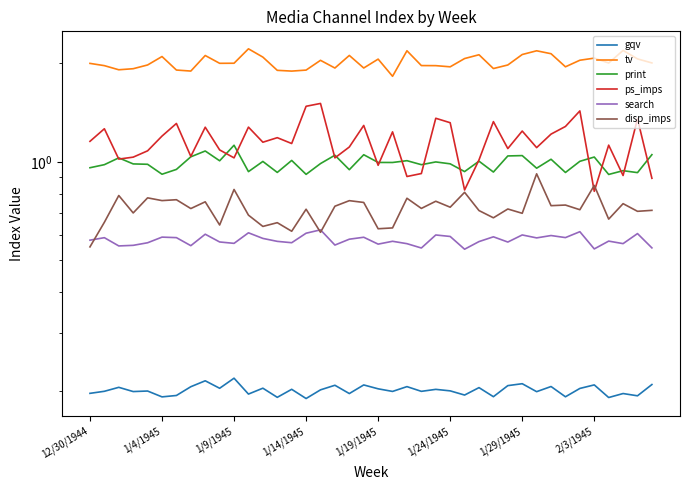

How many lines are shown in the chart?

6